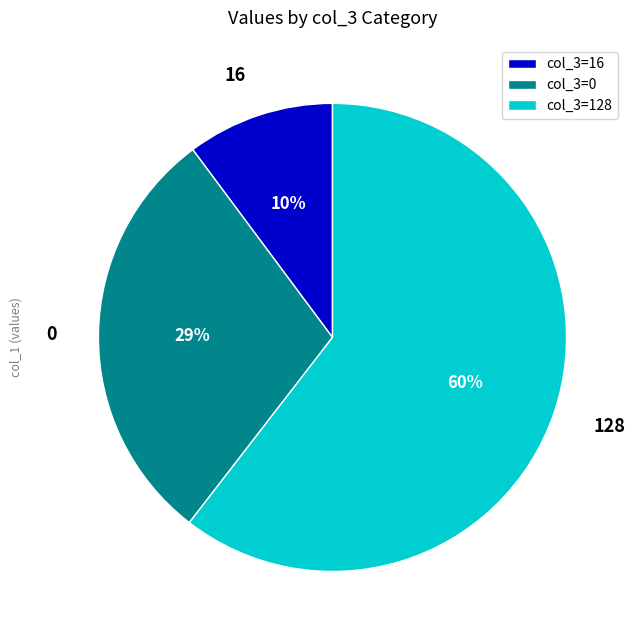

Approximately how many times larger is the value at 0 compared to 128?

0.5